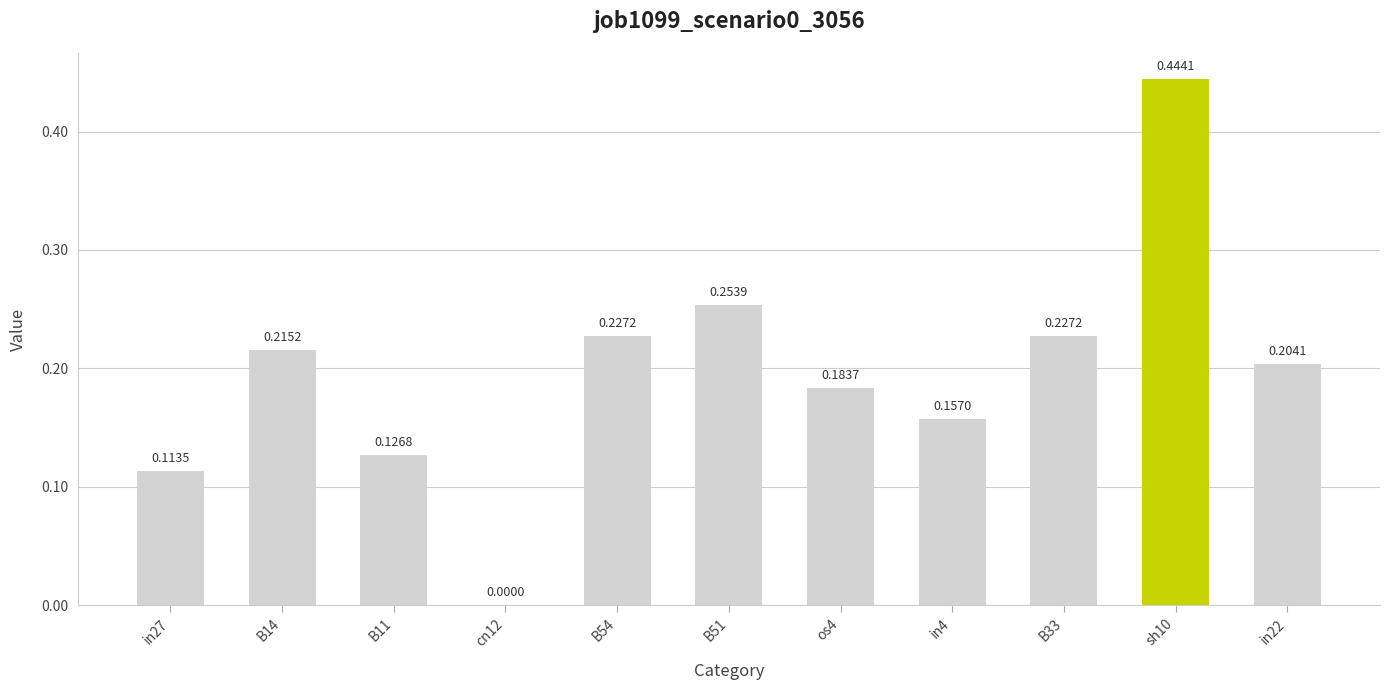

Does the chart contain stacked bars?

No